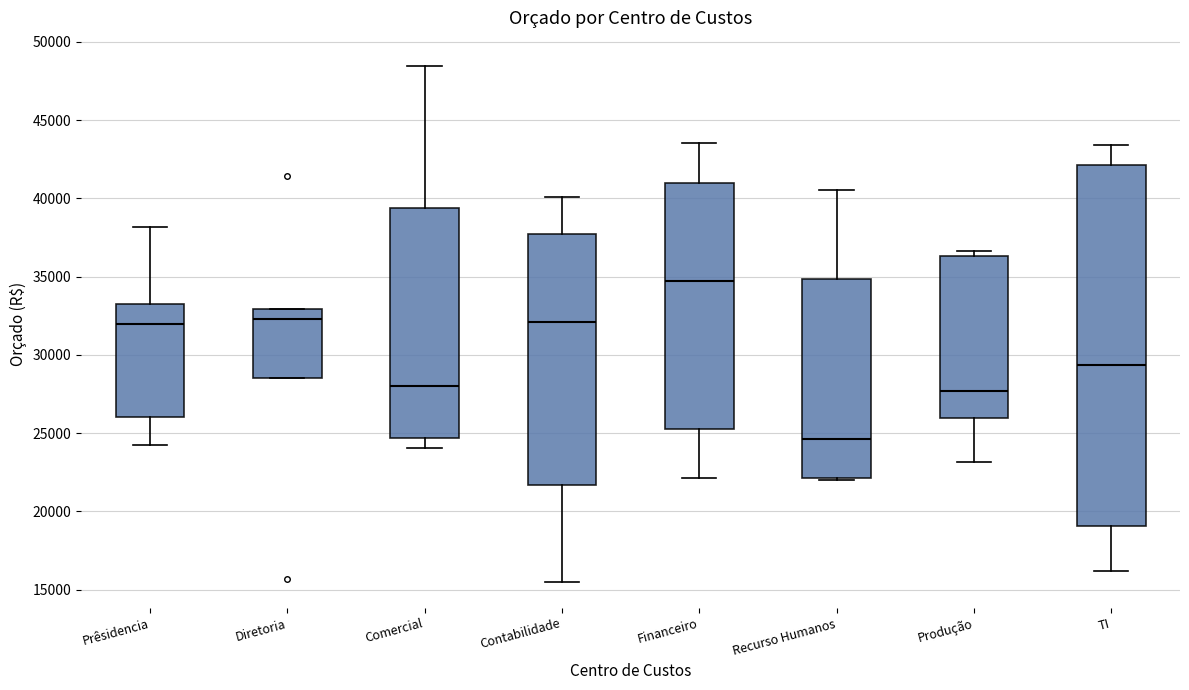

Reading left to right, read every box against the y-axis: the position of its median line, the range the box covers, and the ends of its whiskers. The values are not printed on the chart, so give them approximately, as read against the axis.

Prêsidencia: median 32000, box 26000 to 33500, whiskers 24000 to 38000
Diretoria: median 32500, box 28500 to 33000, whiskers 28500 to 33000
Comercial: median 28000, box 24500 to 39500, whiskers 24000 to 48500
Contabilidade: median 32000, box 21500 to 37500, whiskers 15500 to 40000
Financeiro: median 34500, box 25500 to 41000, whiskers 22000 to 43500
Recurso Humanos: median 24500, box 22000 to 35000, whiskers 22000 to 40500
Produção: median 27500, box 26000 to 36500, whiskers 23000 to 36500 (just above the box's upper edge)
TI: median 29500, box 19000 to 42000, whiskers 16000 to 43500